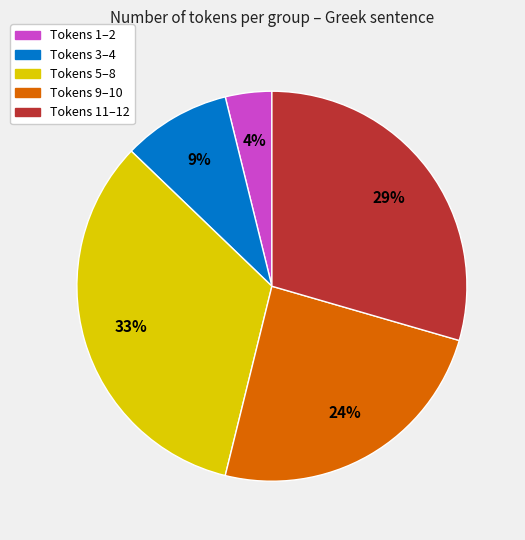

To the nearest percent, what is the difference between the largest and smallest slice percentages?

29%